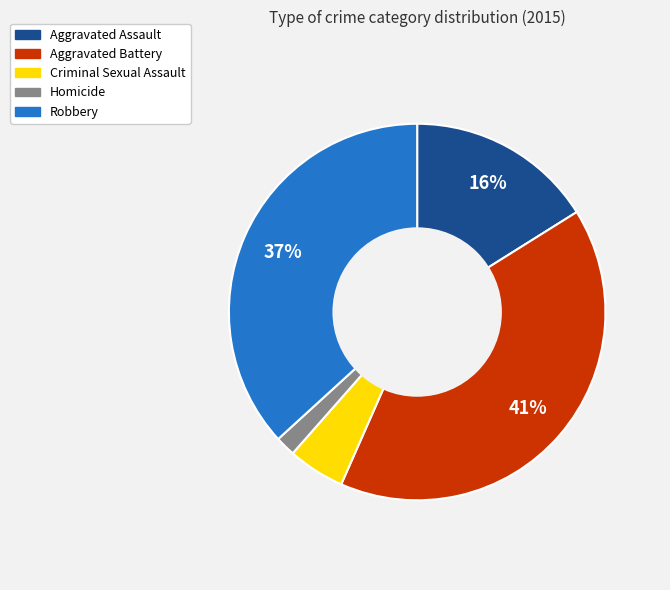

Which category has the smallest portion of the pie?

Homicide